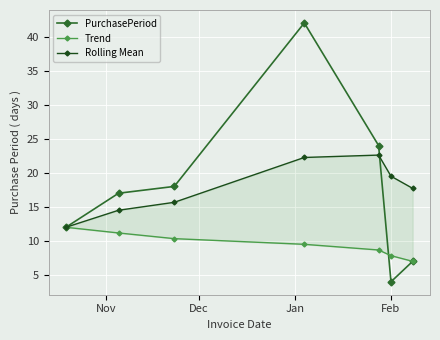

What is the maximum value for PurchasePeriod?

42